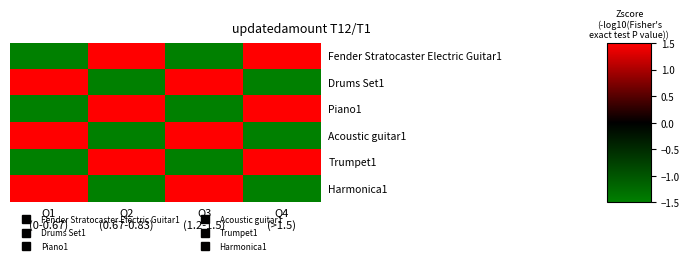

How many distinct data groups are displayed?

6